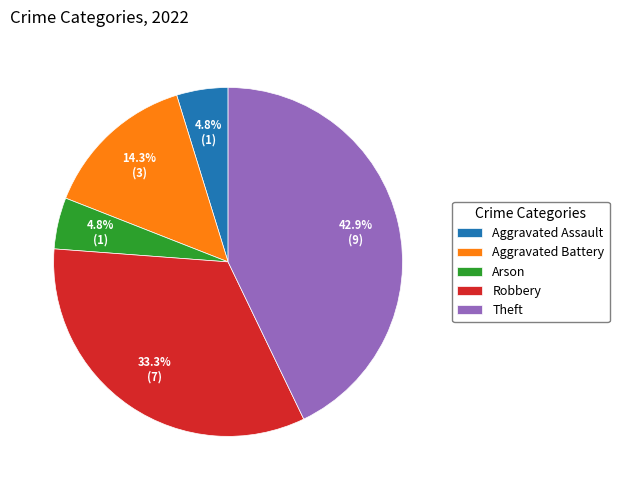

Do Arson and Aggravated Battery together represent more than half of the pie?

No